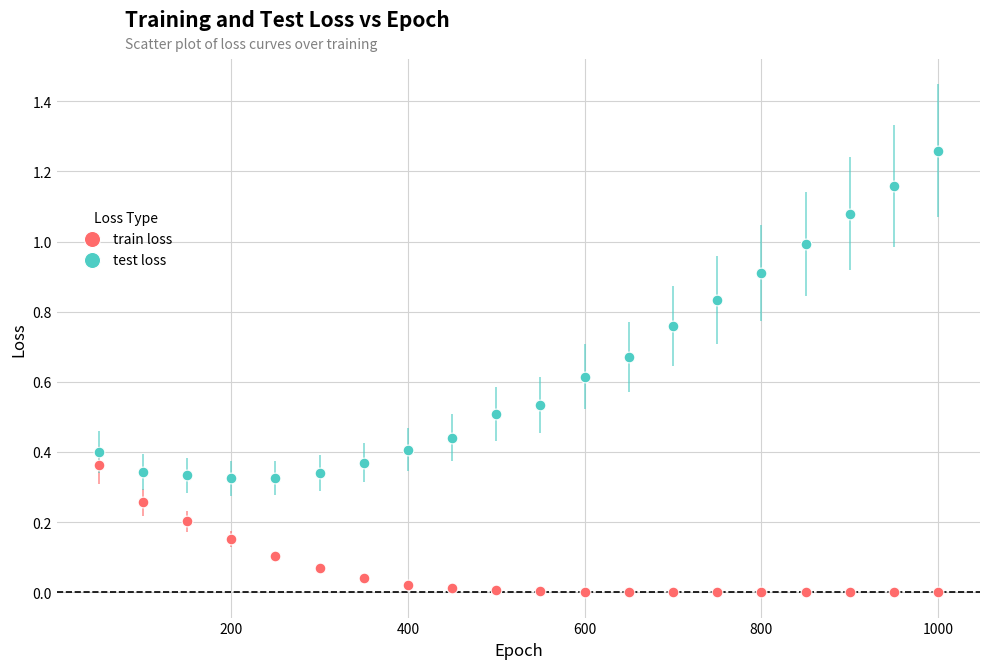

Which series has the largest Y range (max minus min)?

test loss